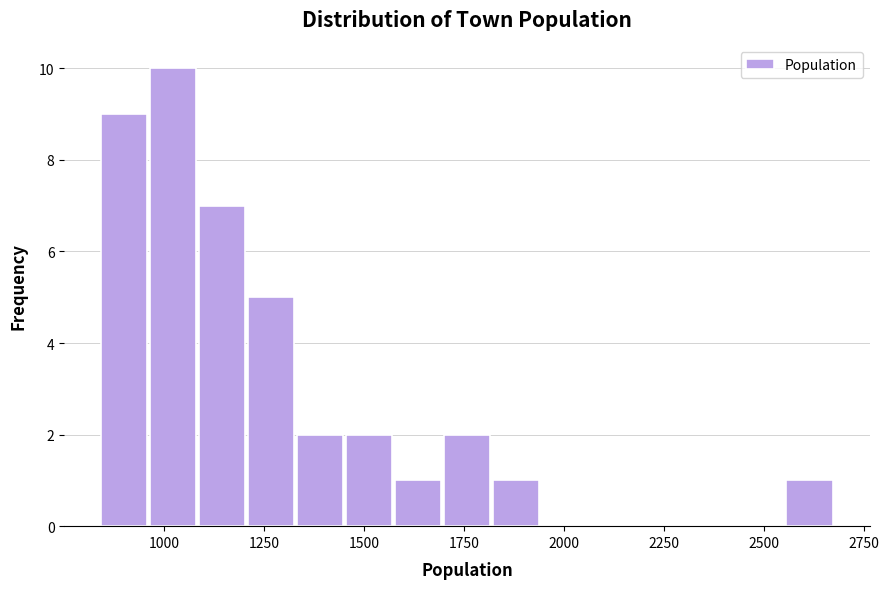

Around what value on the x-axis is the tallest bar? Give the approximate position of its centre, as read against the axis.

1000